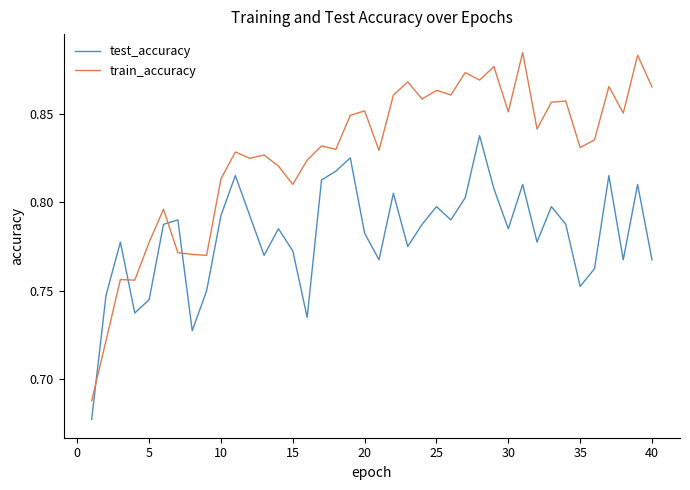

What is the difference between the maximum and minimum values in the test_accuracy series?

0.2